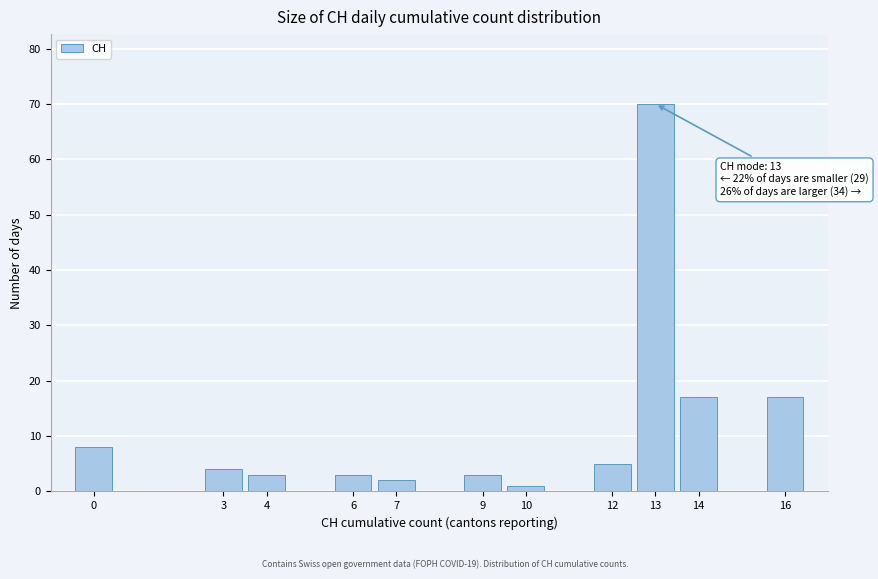

Reading left to right, list all the values displayed in this chart.

0=8	3=4	4=3	6=3	7=2	9=3	10=1	12=5	13=70	14=17	16=17